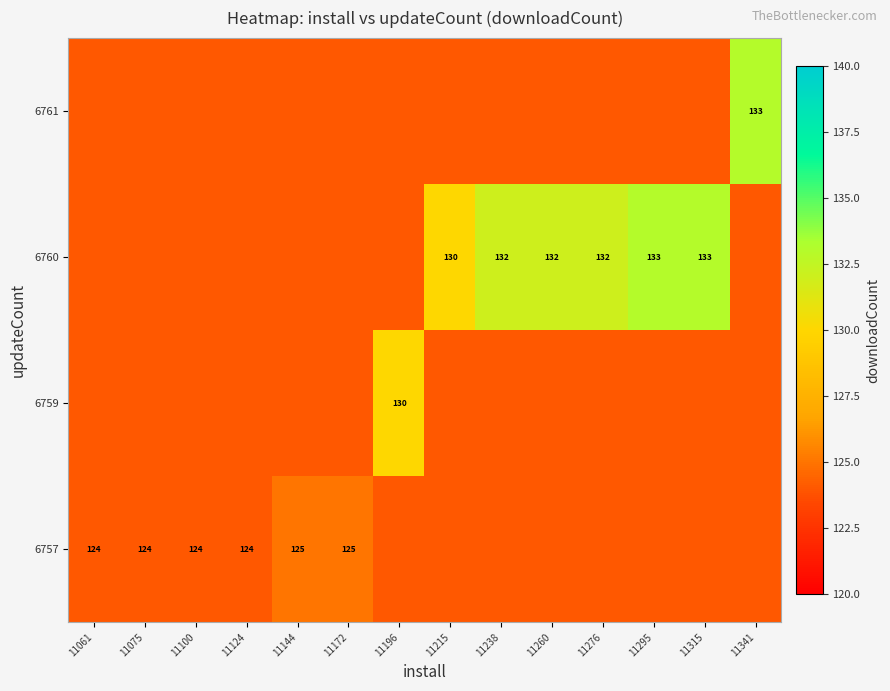

List the series in order of their peak value, lowest first.

6757, 6759, 6760, 6761